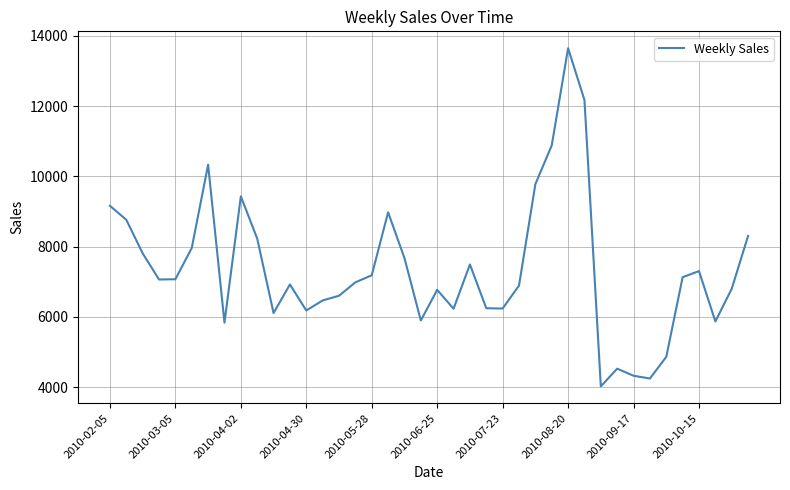

What is the maximum value shown in the chart?

13645.1